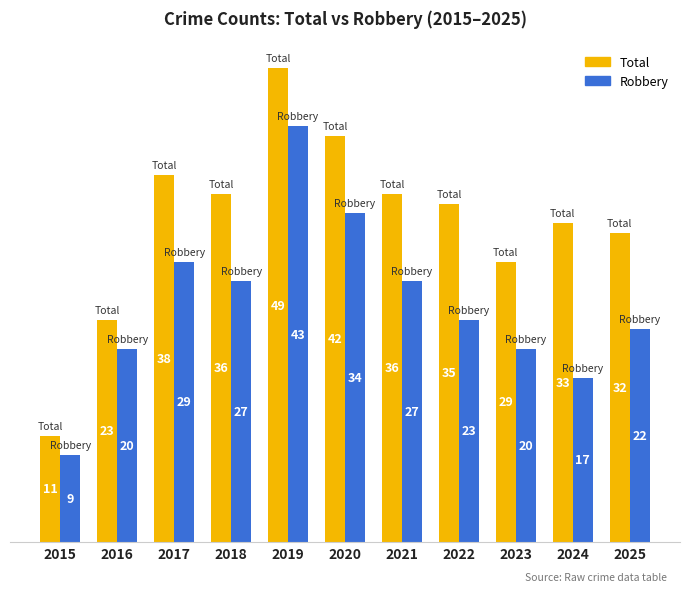

Reading right to left, list all the values displayed in this chart.

Total: 32	33	29	35	36	42	49	36	38	23	11
Robbery: 22	17	20	23	27	34	43	27	29	20	9